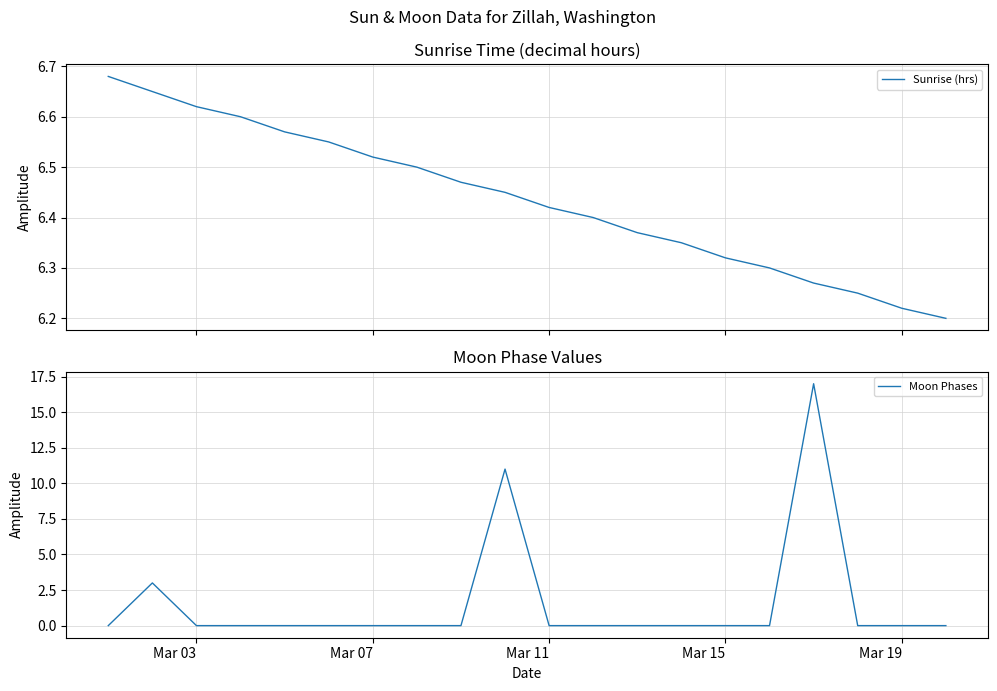

True or false: Moon Phases has a value of 0 at Mar 03.

True